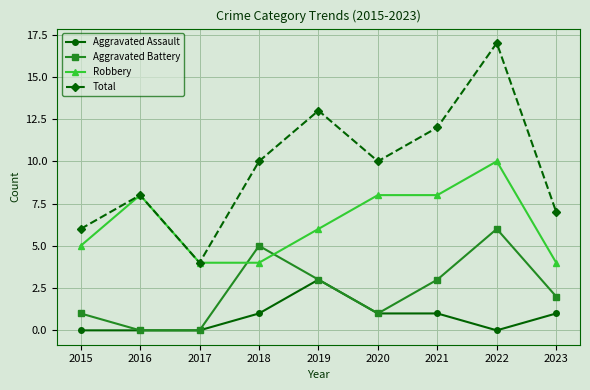

Is it true that Aggravated Battery equals 2 at 2023?

True